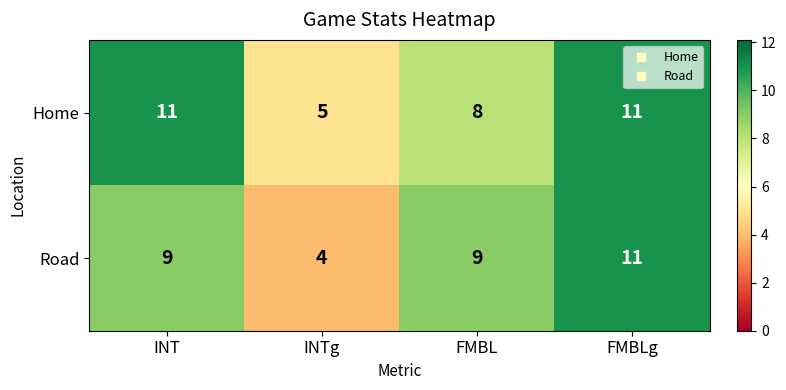

The Home series shows 12 at FMBL. True or false?

False